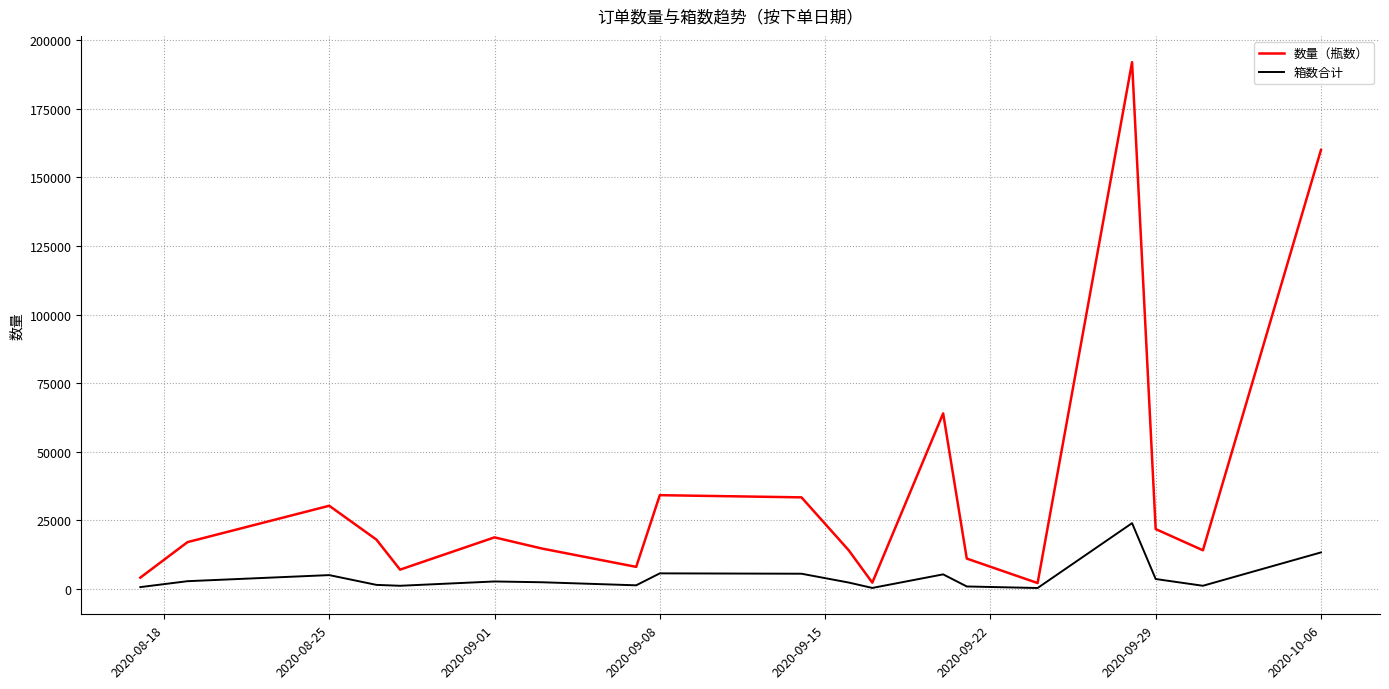

Is this an area chart (filled region under the line)?

No